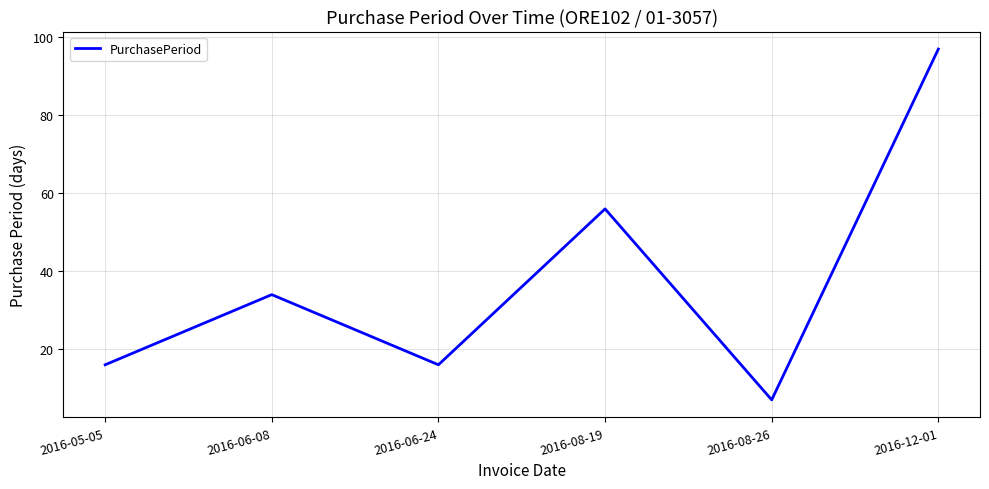

Between 2016-06-08 and 2016-05-05, which is larger?

2016-06-08